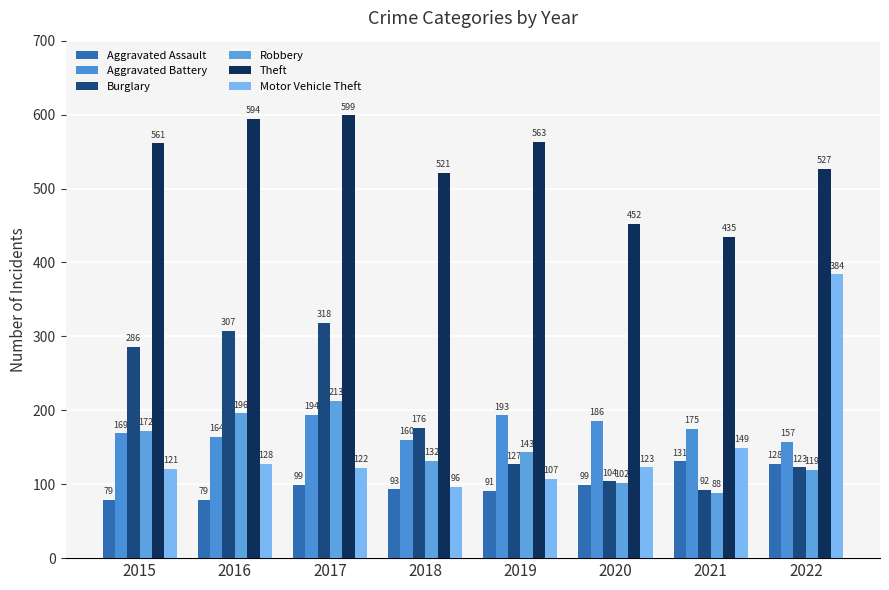

Reading right to left, transcribe all the data shown in this chart.

Aggravated Assault: 128	131	99	91	93	99	79	79
Aggravated Battery: 157	175	186	193	160	194	164	169
Burglary: 123	92	104	127	176	318	307	286
Robbery: 119	88	102	143	132	213	196	172
Theft: 527	435	452	563	521	599	594	561
Motor Vehicle Theft: 384	149	123	107	96	122	128	121